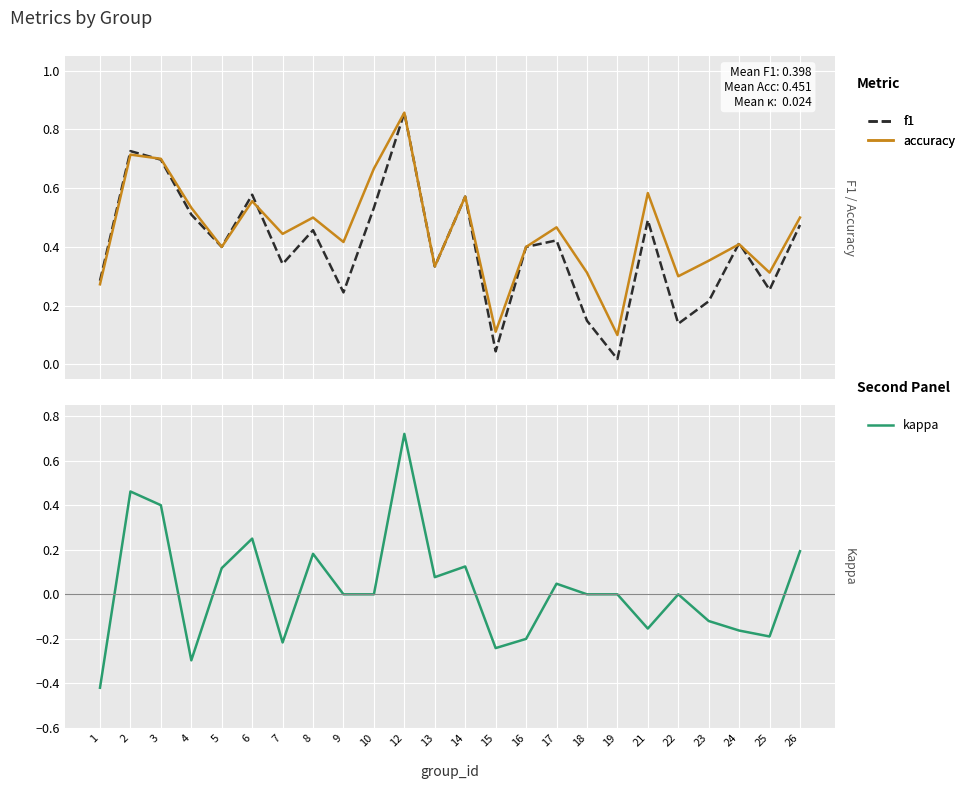

Reading left to right, what are all the values shown in this chart?

f1: 1=0.3	2=0.7	3=0.7	4=0.5	5=0.4	6=0.6	7=0.3	8=0.5	9=0.2	10=0.5	12=0.9	13=0.3	14=0.6	15=0.0	16=0.4	17=0.4	18=0.1	19=0.0	21=0.5	22=0.1	23=0.2	24=0.4	25=0.3	26=0.5
accuracy: 1=0.3	2=0.7	3=0.7	4=0.5	5=0.4	6=0.6	7=0.4	8=0.5	9=0.4	10=0.7	12=0.9	13=0.3	14=0.6	15=0.1	16=0.4	17=0.5	18=0.3	19=0.1	21=0.6	22=0.3	23=0.4	24=0.4	25=0.3	26=0.5
kappa: 1=-0.4	2=0.5	3=0.4	4=-0.3	5=0.1	6=0.2	7=-0.2	8=0.2	9=0.0	10=0.0	12=0.7	13=0.1	14=0.1	15=-0.2	16=-0.2	17=0.0	18=0.0	19=0.0	21=-0.2	22=0.0	23=-0.1	24=-0.2	25=-0.2	26=0.2